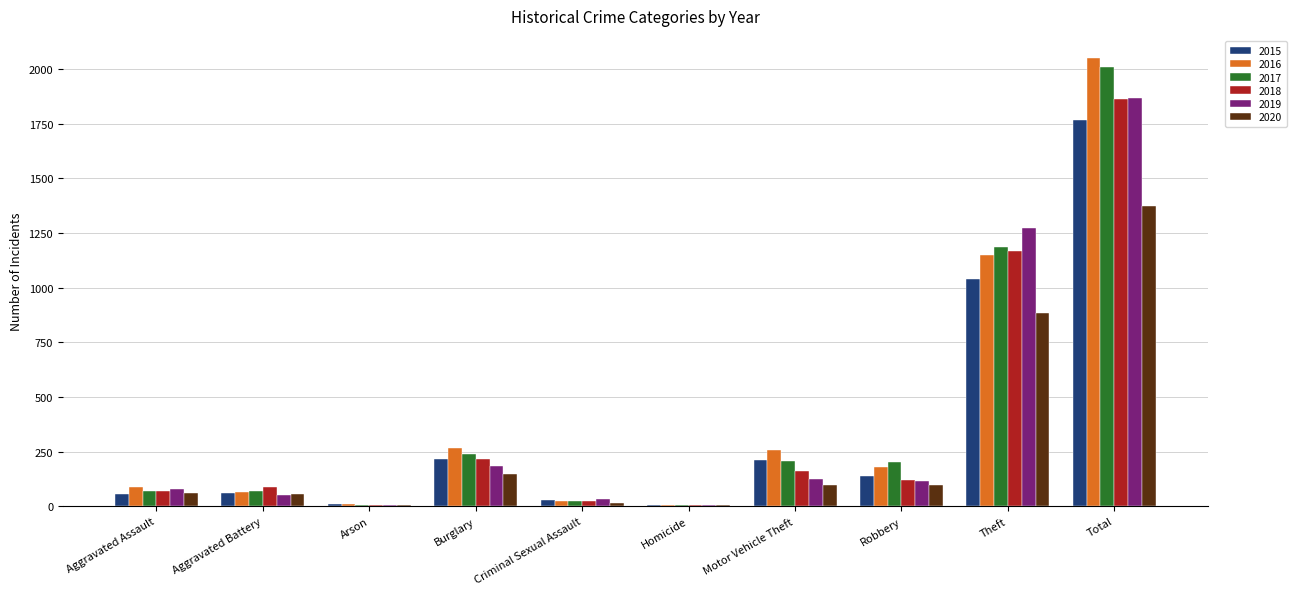

Which series changed the most between Robbery and Total?

2016